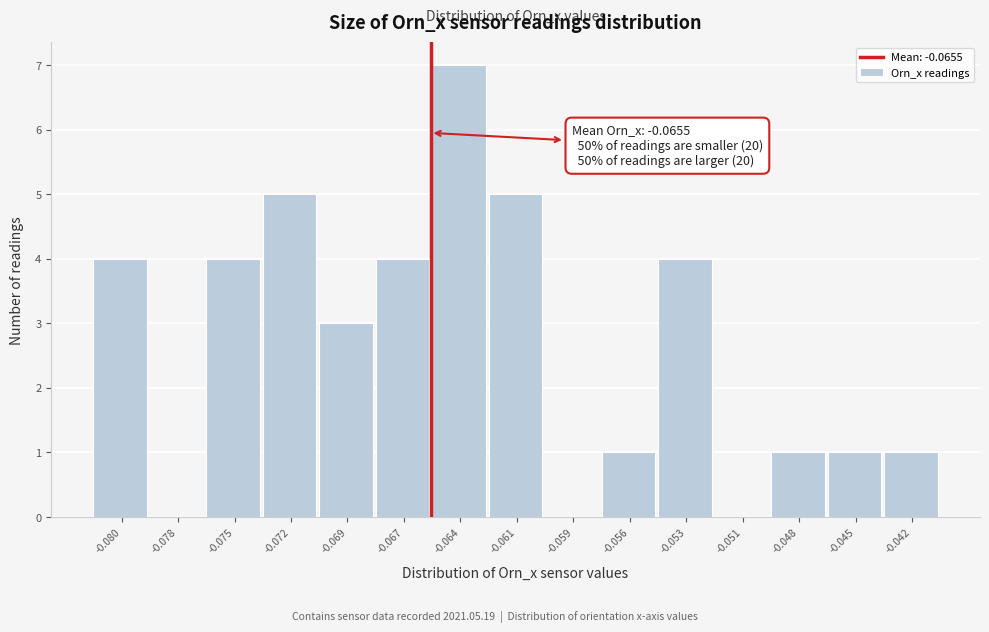

Reading right to left, what are all the values shown in this chart?

-0.042=1	-0.045=1	-0.048=1	-0.051=0	-0.053=4	-0.056=1	-0.059=0	-0.061=5	-0.064=7	-0.067=4	-0.069=3	-0.072=5	-0.075=4	-0.078=0	-0.080=4